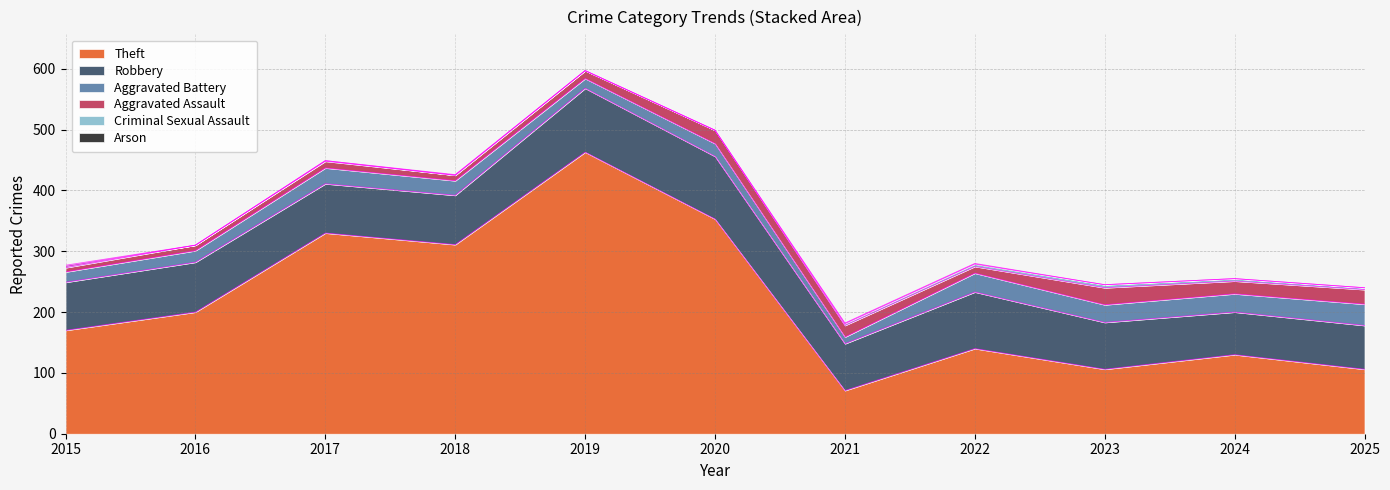

Which series has the largest total across all categories?

Theft